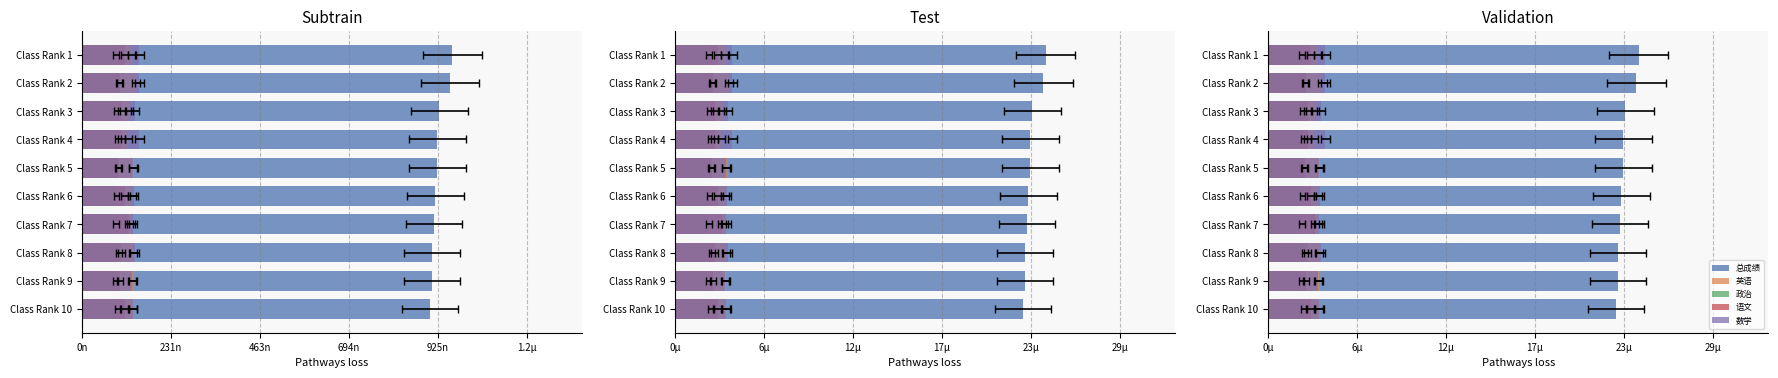

What is the difference between the maximum and minimum values in the 政治 series?

0.2